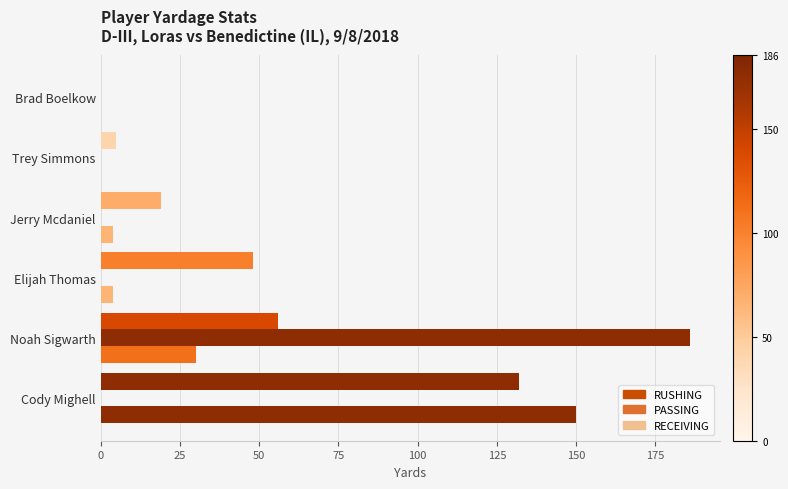

How many data points does each series have?

6